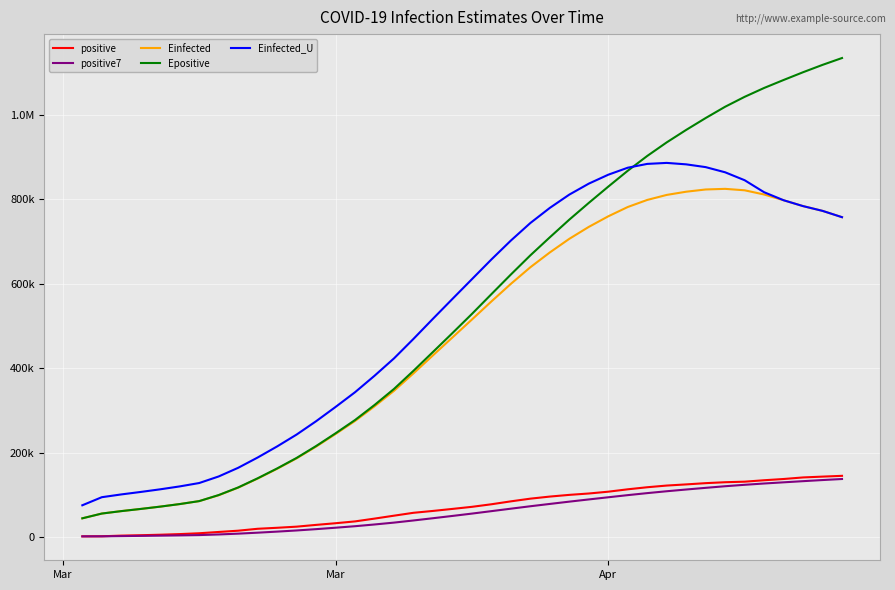

Reading left to right, extract all data points from this chart.

positive: 1908.0	2078.0	3675.0	4585.0	5795.0	7272.0	9257.0	12327.0	15320.0	19848.0	22213.0	24873.0	29056.0	32986.0	37323.0	43938.0	50871.0	57695.0	62095.0	66885.0	71808.0	77872.0	84794.0	91159.0	96092.0	100123.0	103374.0	107663.0	113296.0	118181.0	122171.0	124908.0	127854.0	130072.0	131359.0	134753.0	137698.0	141397.0	143342.0	145184.0
positive7: 1908.0	1993.0	2553.7	3061.5	3608.2	4218.8	4938.6	6427.0	8318.7	10629.1	13147.4	15872.9	18984.9	22374.7	25945.6	30033.9	34465.7	39534.6	44852.0	50256.1	55802.1	61594.9	67431.4	73186.9	78672.1	84104.7	89317.4	94439.6	99500.1	104269.7	108700.0	112816.6	116778.1	120592.1	123977.3	127042.6	129830.7	132577.3	135210.7	137686.4
Einfected: 44607.4	55906.1	61674.7	66829.5	72305.1	78339.5	85358.4	99233.3	117203.9	138666.8	161799.8	186538.4	214352.4	244209.6	275074.8	309696.1	346411.3	387726.4	430412.5	472767.6	515146.4	557989.6	599636.1	638955.7	674029.6	706251.4	734507.2	759541.7	781577.5	798319.4	810194.2	817793.7	823077.1	824559.9	821146.0	811205.6	797624.1	783701.7	772440.5	757495.6
Epositive: 44610.4	55909.1	61679.0	66835.0	72311.7	78347.8	85368.9	99699.0	117675.4	139347.6	162666.9	187582.9	215673.0	245886.0	277314.2	312849.0	350893.6	393871.2	438404.7	483113.6	528440.4	575213.1	621774.5	667140.5	709863.2	751674.5	791320.8	829821.0	867413.5	902431.5	934580.9	964108.1	992195.8	1018926.2	1042379.1	1063373.2	1082251.4	1100636.6	1118064.4	1134263.1
Einfected_U: 75491.5	94612.4	101184.3	107057.0	113295.1	120169.9	128166.3	143721.6	164195.0	188535.4	214792.7	242884.9	274427.9	308256.8	343123.0	382077.3	423190.2	469365.1	517007.7	563999.1	610695.5	657383.4	702170.8	743685.7	779478.0	810942.6	836896.0	858030.0	874600.4	883630.4	886000.1	882560.7	876005.5	863752.3	845007.3	816576.2	797624.1	783701.7	772440.5	757495.6